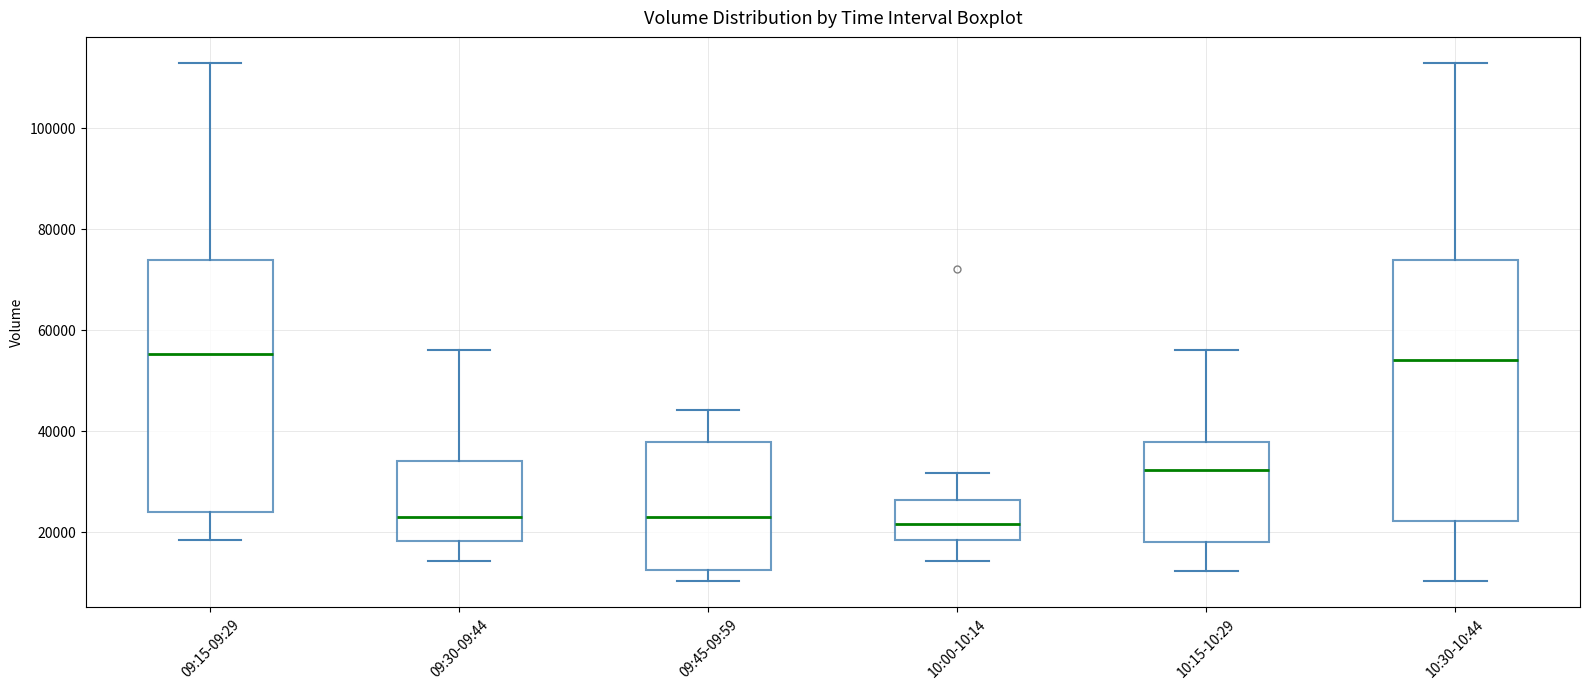

Where does the median line of the box for 10:15-10:29 sit on the y-axis? The values are not printed on the chart, so give them approximately, as read against the axis.

32000